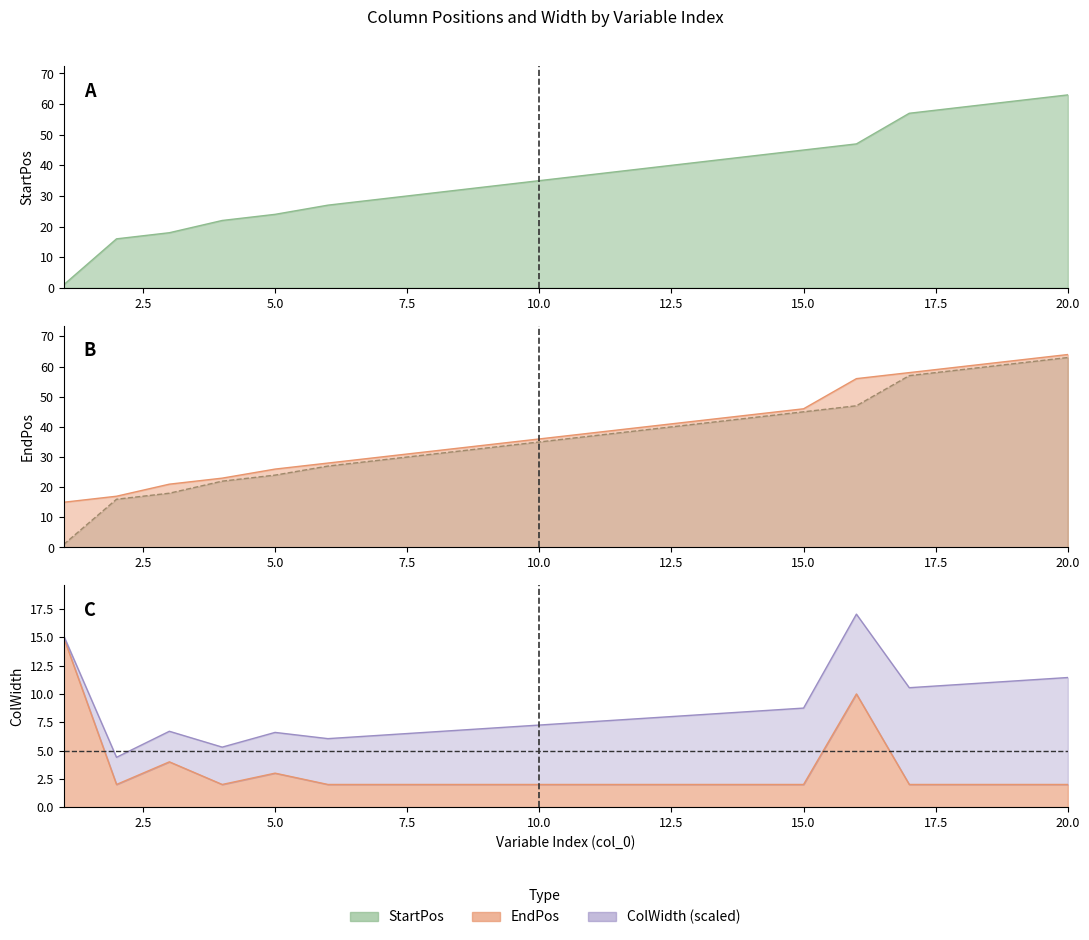

At which category is the sum across all series the highest?

20